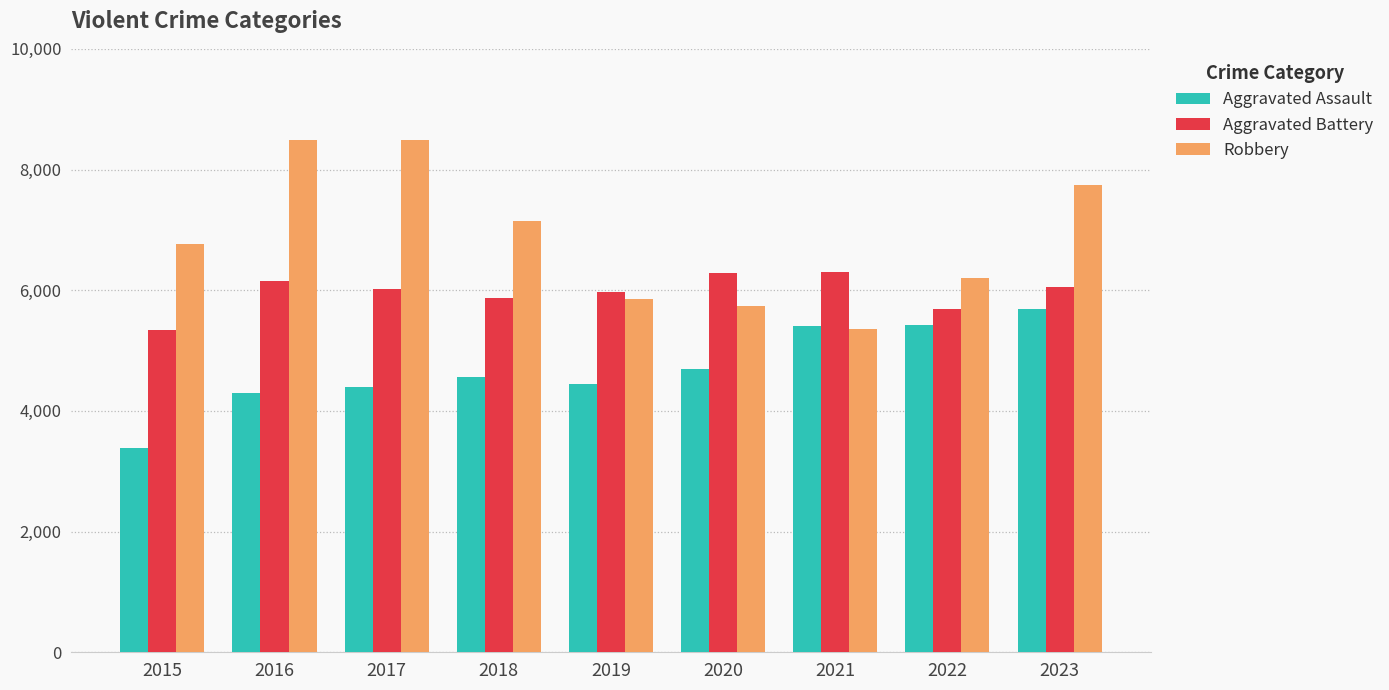

Between 2017 and 2021, which series saw the biggest shift?

Robbery